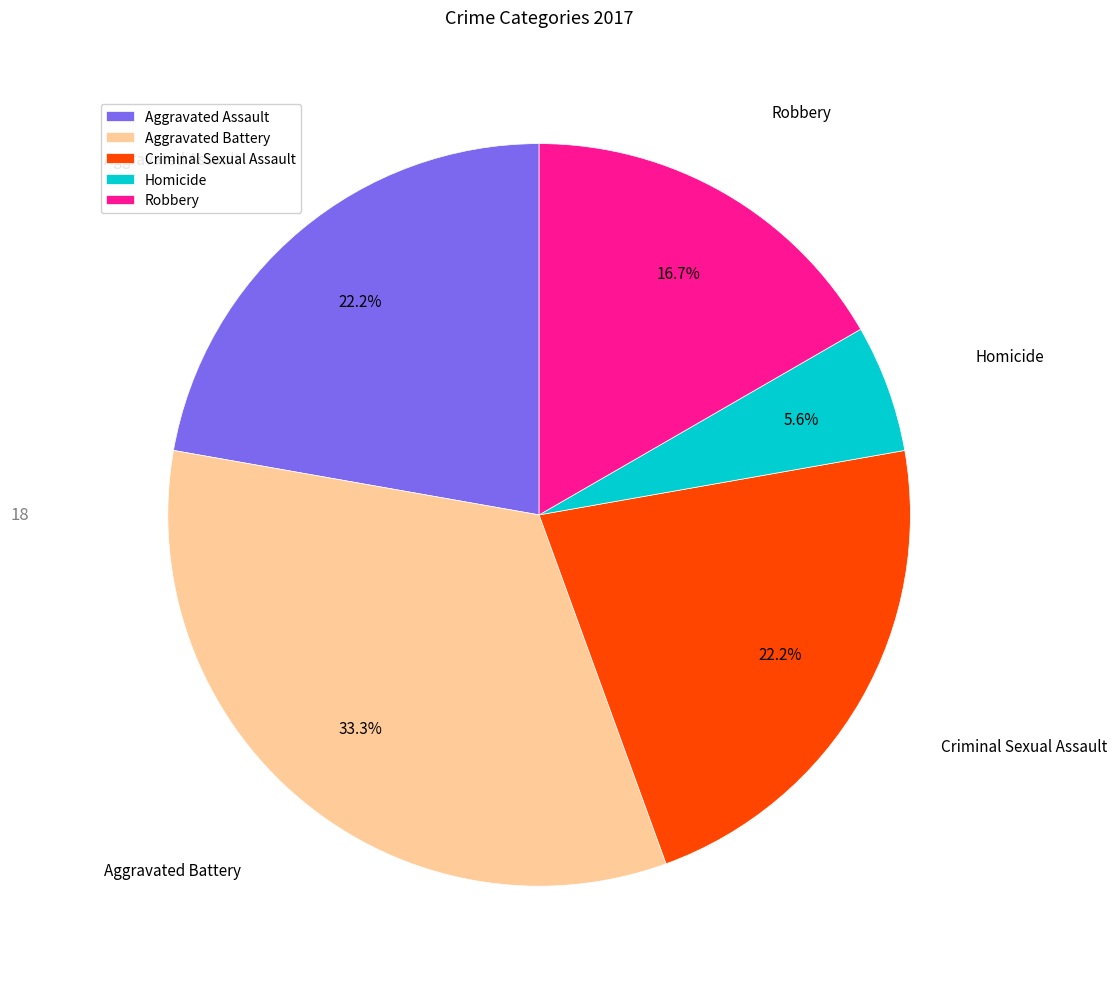

Is it true that Homicide is 1% of the pie?

False